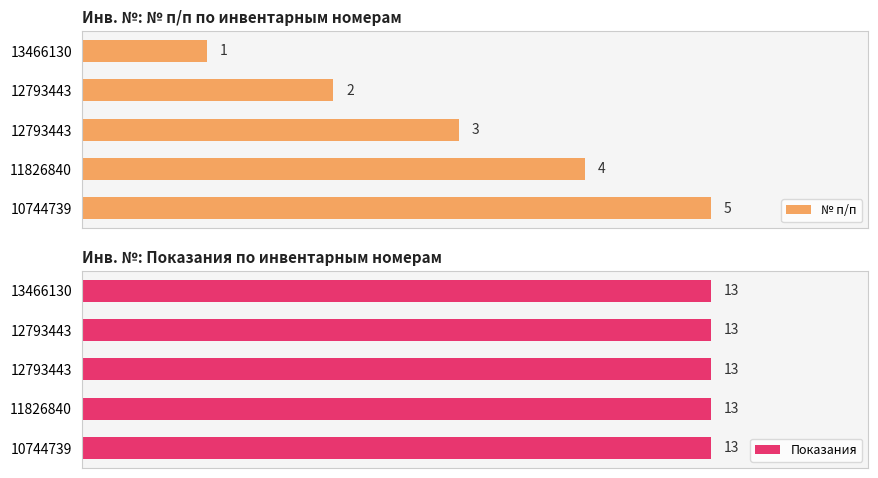

True or false: № п/п has a value of 5.9 at 11826840.

False